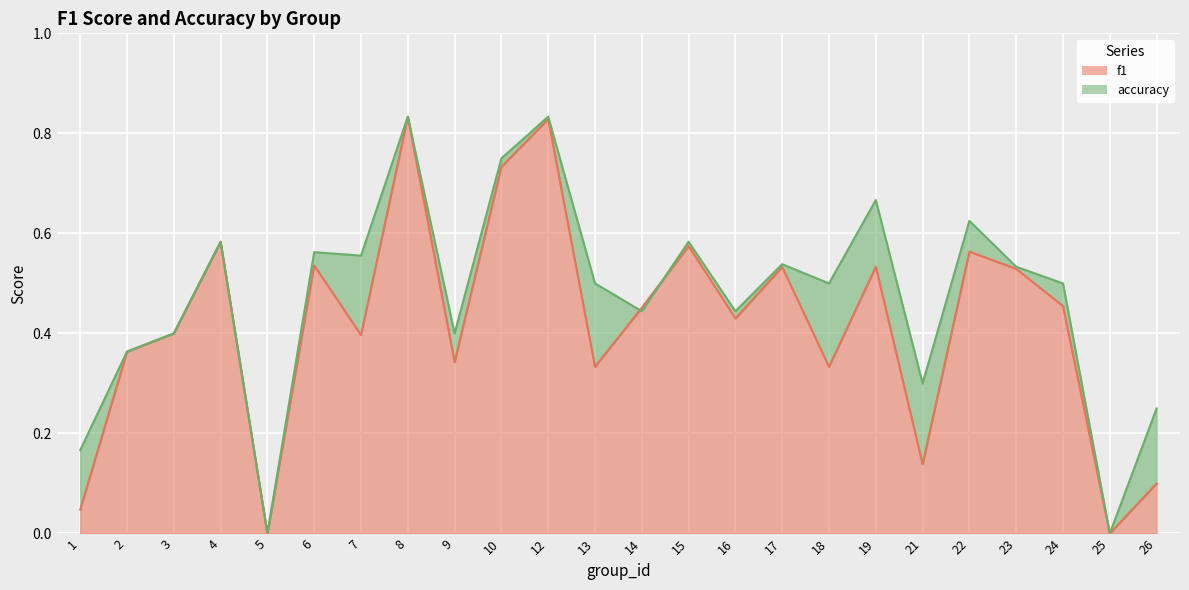

What is the difference between the second highest and second lowest values in the f1 series?

0.8